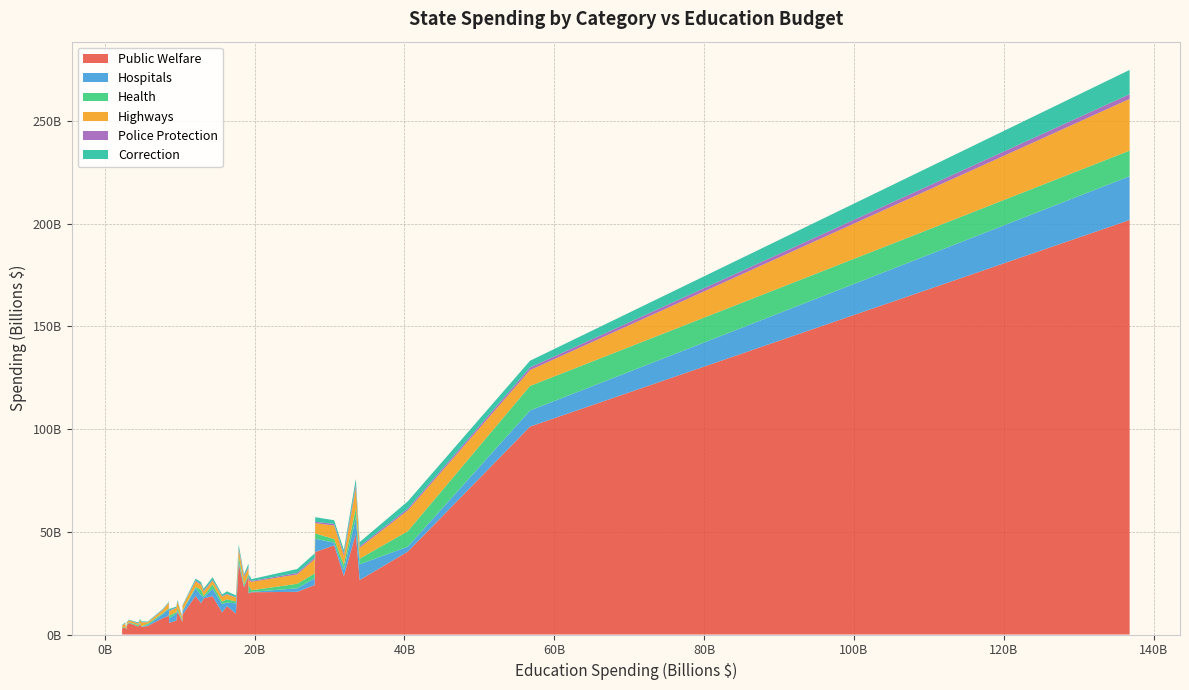

Reading left to right, extract all data points from this chart.

Public Welfare: Alabama=10148028000	Alaska=3417971000	Arizona=28429445000	Arkansas=9692128000	California=201808351000	Colorado=13829851000	Connecticut=5684955000	Delaware=3851044000	Florida=40344900000	Georgia=20767168000	Hawaii=4089144000	Idaho=3737165000	Illinois=43392783000	Indiana=20578516000	Iowa=9041119000	Kansas=6762523000	Kentucky=18777179000	Louisiana=17575698000	Maine=5596401000	Maryland=19939083000	Massachusetts=34412892000	Michigan=26508945000	Minnesota=22980564000	Mississippi=7966863000	Missouri=15240513000	Montana=3024979000	Nebraska=4998959000	Nevada=6117250000	New Hampshire=3460875000	New Jersey=28497752000	New Mexico=10265245000	New York=101233150000	North Carolina=24068591000	North Dakota=2189745000	Ohio=40164404000	Oklahoma=11158978000	Oregon=18664347000	Pennsylvania=49035188000	Rhode Island=4196981000	South Carolina=10763023000
Hospitals: Alabama=5036754000	Alaska=44740000	Arizona=222000	Arkansas=1583964000	California=21328828000	Colorado=1719329000	Connecticut=2119547000	Delaware=84836000	Florida=2404385000	Georgia=1724673000	Hawaii=458498000	Idaho=36002000	Illinois=1323672000	Indiana=180765000	Iowa=3225695000	Kansas=3475751000	Kentucky=3719693000	Louisiana=507823000	Maine=110108000	Maryland=518383000	Massachusetts=1291319000	Michigan=7667085000	Minnesota=358024000	Mississippi=1986763000	Missouri=3865872000	Montana=110236000	Nebraska=240231000	Nevada=339258000	New Hampshire=135658000	New Jersey=2926143000	New Mexico=3649493000	New York=7826730000	North Carolina=3294610000	North Dakota=53663000	Ohio=6429545000	Oklahoma=410743000	Oregon=3658874000	Pennsylvania=7964608000	Rhode Island=69368000	South Carolina=4069187000
Health: Alabama=902317000	Alaska=317642000	Arizona=967216000	Arkansas=367118000	California=12457005000	Colorado=1586399000	Connecticut=1398457000	Delaware=620987000	Florida=7522685000	Georgia=2186464000	Hawaii=716745000	Idaho=252550000	Illinois=1767757000	Indiana=802224000	Iowa=361144000	Kansas=630922000	Kentucky=666658000	Louisiana=752916000	Maine=298227000	Maryland=3444684000	Massachusetts=2478919000	Michigan=2761346000	Minnesota=1118174000	Mississippi=467637000	Missouri=2710740000	Montana=252938000	Nebraska=429890000	Nevada=508268000	New Hampshire=195811000	New Jersey=2527583000	New Mexico=535269000	New York=11970186000	North Carolina=2319337000	North Dakota=273889000	Ohio=2638412000	Oklahoma=1186459000	Oregon=2031232000	Pennsylvania=4477282000	Rhode Island=581291000	South Carolina=1202613000
Highways: Alabama=1863248000	Alaska=1472639000	Arizona=2866195000	Arkansas=2133474000	California=25169592000	Colorado=2351442000	Connecticut=2167636000	Delaware=689256000	Florida=10125567000	Georgia=4560070000	Hawaii=698352000	Idaho=1892623000	Illinois=6575367000	Indiana=4111597000	Iowa=2568366000	Kansas=1987398000	Kentucky=2692982000	Louisiana=2063749000	Maine=894197000	Maryland=2462378000	Massachusetts=3008519000	Michigan=5318709000	Minnesota=3513333000	Mississippi=1417513000	Missouri=2352881000	Montana=917717000	Nebraska=1184597000	Nevada=1058769000	New Hampshire=674048000	New Jersey=4263432000	New Mexico=1264470000	New York=7694135000	North Carolina=7027077000	North Dakota=959104000	Ohio=4979783000	Oklahoma=3093550000	Oregon=1880568000	Pennsylvania=9820482000	Rhode Island=650990000	South Carolina=2404031000
Police Protection: Alabama=240719000	Alaska=247988000	Arizona=548491000	Arkansas=146853000	California=2318662000	Colorado=301528000	Connecticut=309372000	Delaware=205860000	Florida=832501000	Georgia=699305000	Hawaii=71301000	Idaho=100811000	Illinois=776737000	Indiana=401615000	Iowa=149407000	Kansas=172106000	Kentucky=478981000	Louisiana=478322000	Maine=123292000	Maryland=1206331000	Massachusetts=888080000	Michigan=736038000	Minnesota=716105000	Mississippi=221755000	Missouri=381494000	Montana=78373000	Nebraska=115120000	Nevada=129339000	New Hampshire=99458000	New Jersey=1237603000	New Mexico=231283000	New York=1290346000	North Carolina=750229000	North Dakota=42581000	Ohio=667901000	Oklahoma=243774000	Oregon=425309000	Pennsylvania=1680934000	Rhode Island=136574000	South Carolina=322979000
Correction: Alabama=850735000	Alaska=463764000	Arizona=1638262000	Arkansas=403140000	California=11814731000	Colorado=1241891000	Connecticut=768118000	Delaware=464981000	Florida=3571277000	Georgia=1931959000	Hawaii=233021000	Idaho=427953000	Illinois=1801122000	Indiana=895999000	Iowa=343704000	Kansas=522242000	Kentucky=839799000	Louisiana=971289000	Maine=206035000	Maryland=1837176000	Massachusetts=1713105000	Michigan=2010654000	Minnesota=673072000	Mississippi=374380000	Missouri=944945000	Montana=260517000	Nebraska=558430000	Nevada=406363000	New Hampshire=183664000	New Jersey=1715566000	New Mexico=581215000	New York=3268651000	North Carolina=2013727000	North Dakota=134514000	Ohio=2244133000	Oklahoma=687431000	Oregon=1234403000	Pennsylvania=2887236000	Rhode Island=313583000	South Carolina=761593000